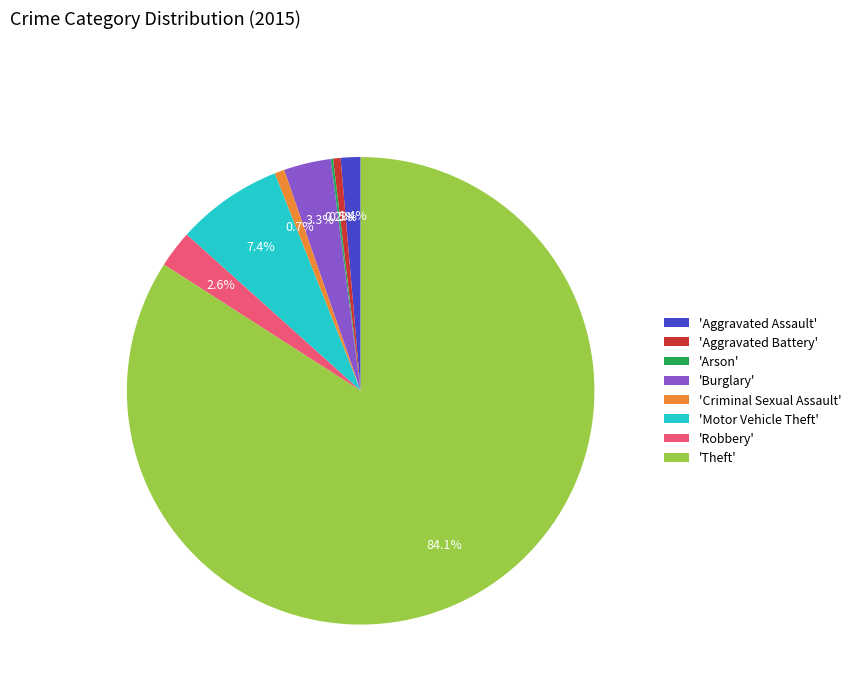

Does 'Theft' represent more than half of the total?

Yes